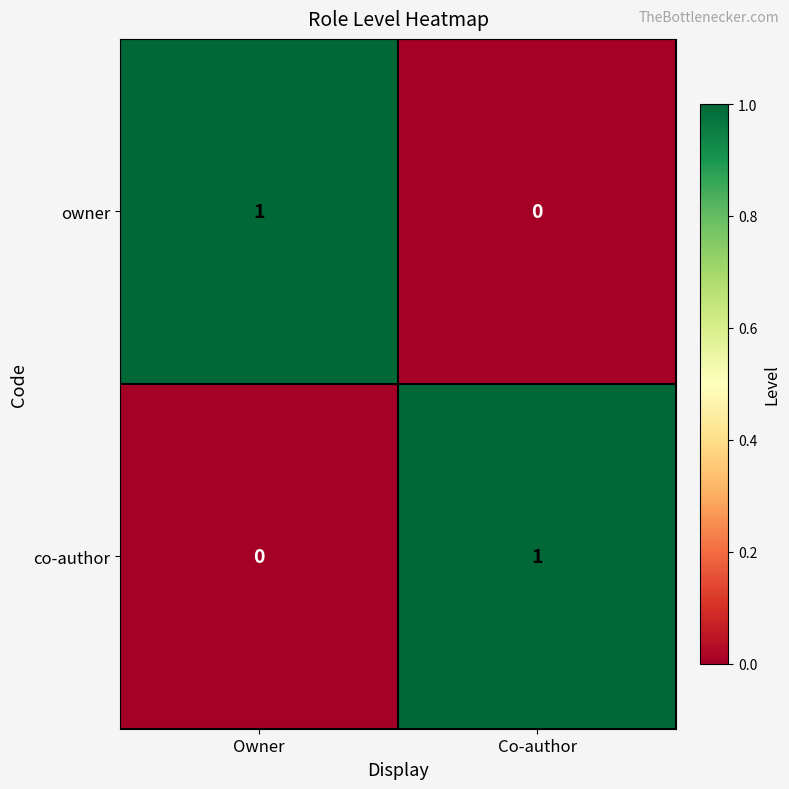

Reading left to right, what are all the values shown in this chart?

owner: 1	0
co-author: 0	1